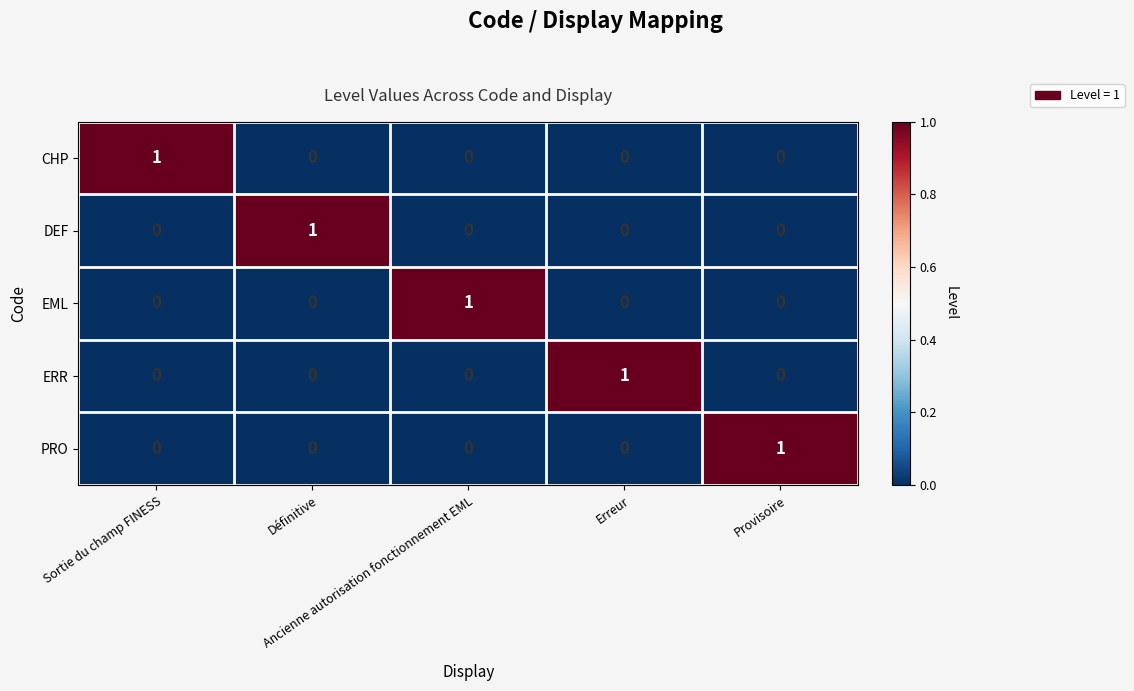

Count the number of data series in this chart.

5